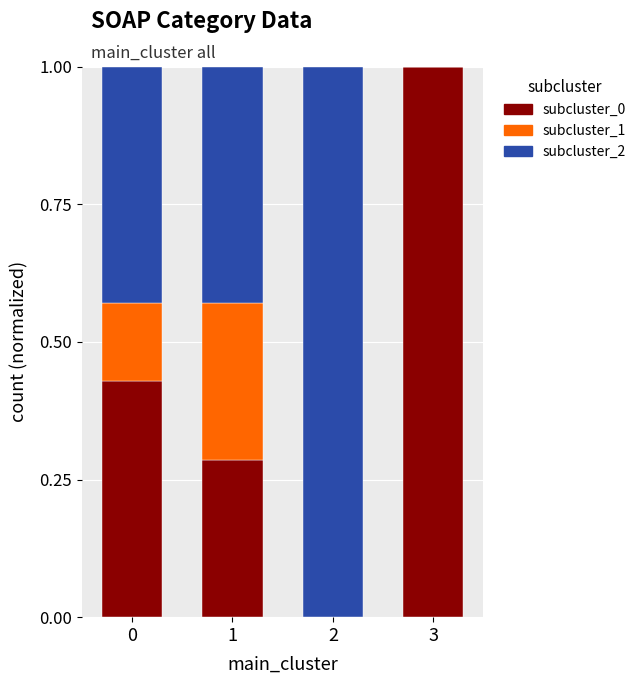

What is the sum of the subcluster_0 values at 3 and 0?

1.4